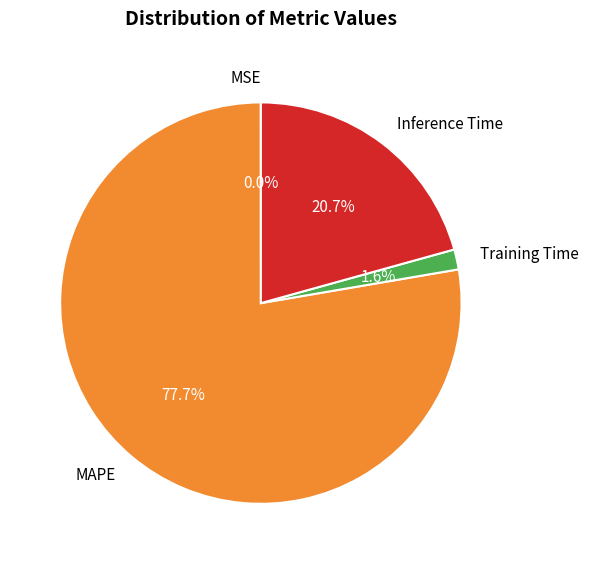

What percentage do MAPE and Training Time together represent?

79.3%